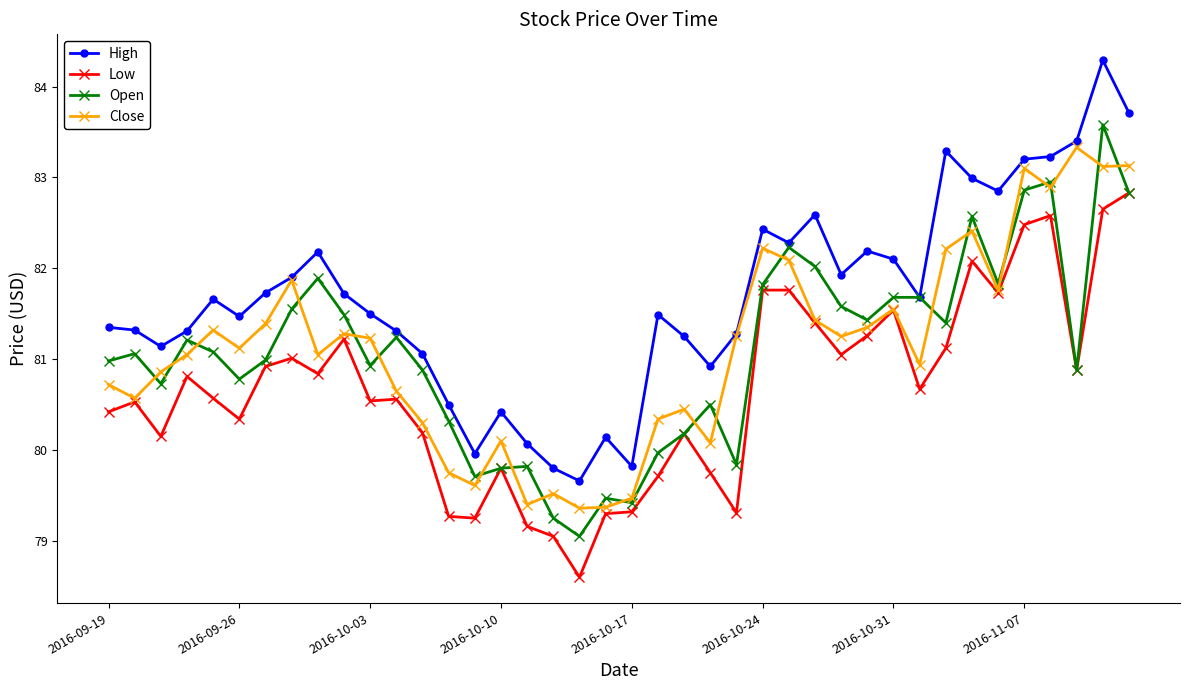

What is the difference between the second highest and second lowest values in the Open series?

3.7